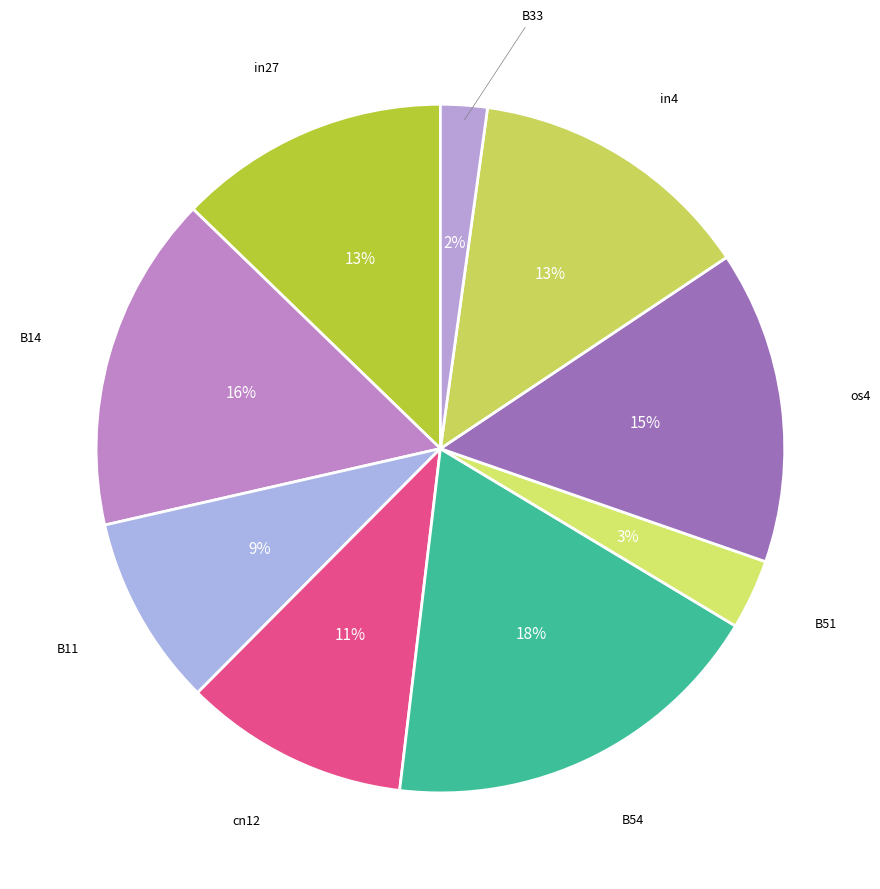

Which category has the biggest portion of the pie?

B54